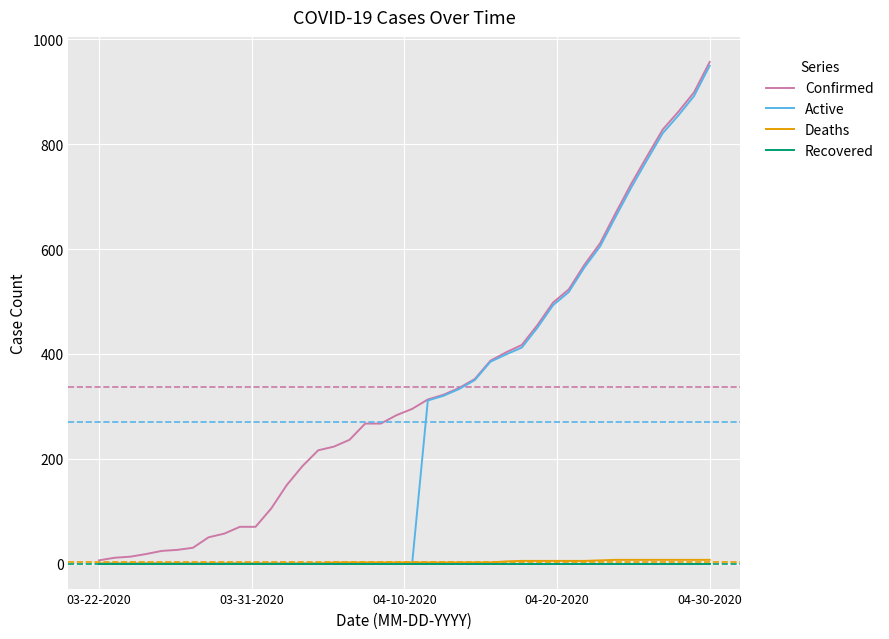

What is the difference between the maximum and minimum values in the Deaths series?

7